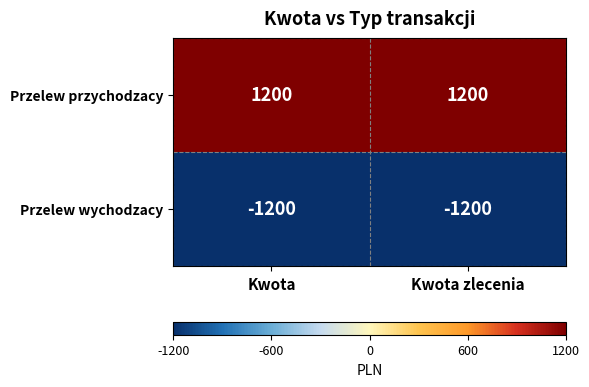

What is the greatest value displayed?

1200